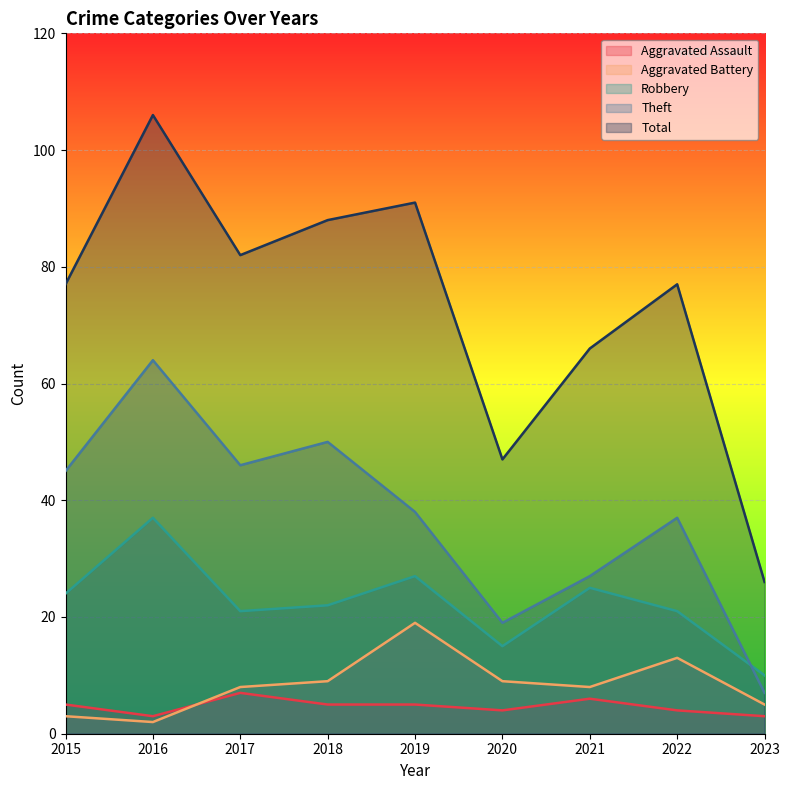

What is the approximate value of Aggravated Assault at 2021?

6